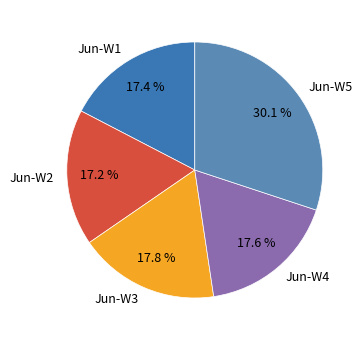

What is the largest slice in the pie chart?

Jun-W5